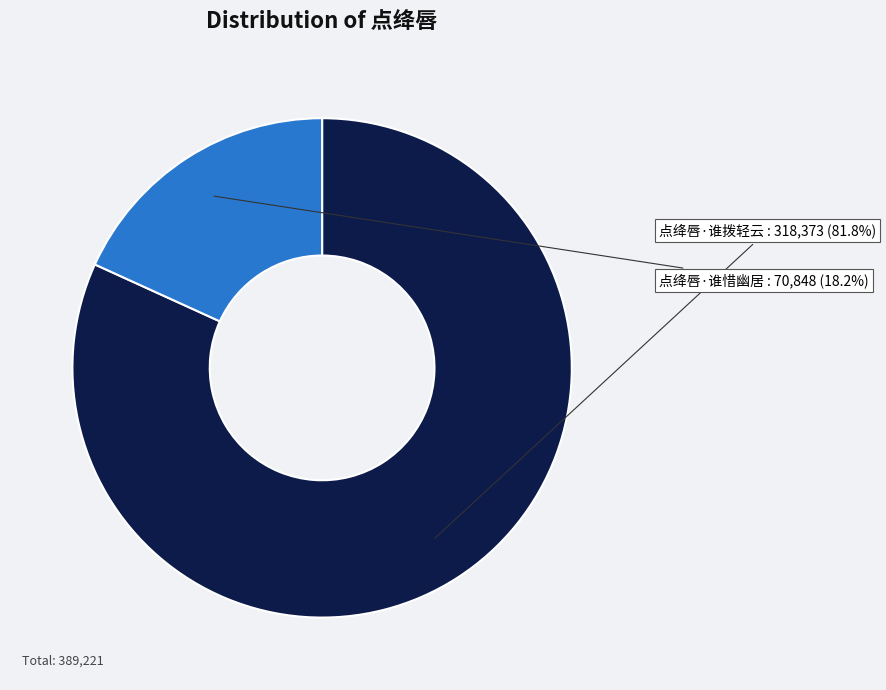

How many segments does this pie chart have?

2